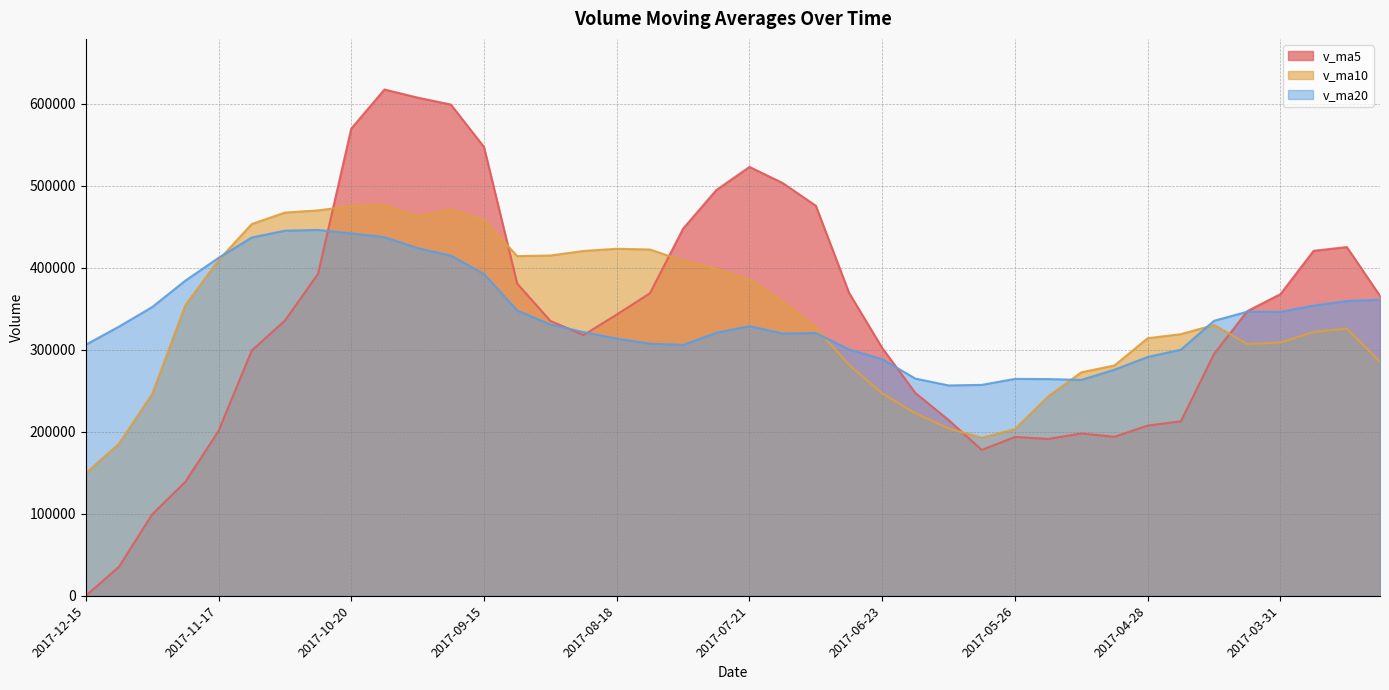

What position from the right is 2017-10-20?

32